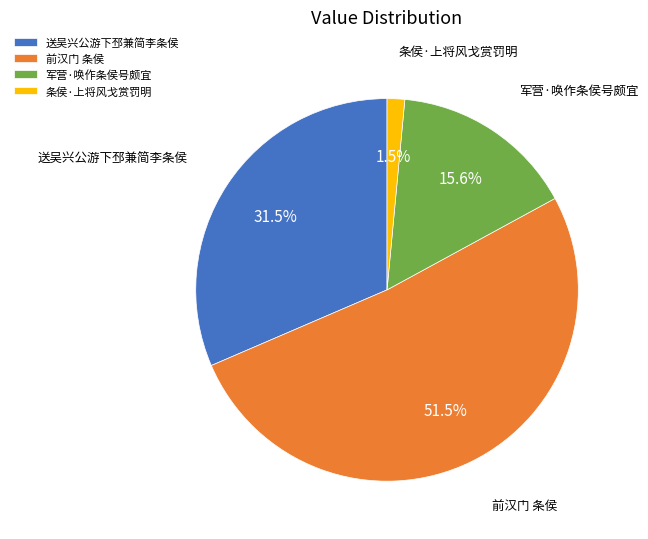

Which category accounts for the majority?

前汉门 条侯